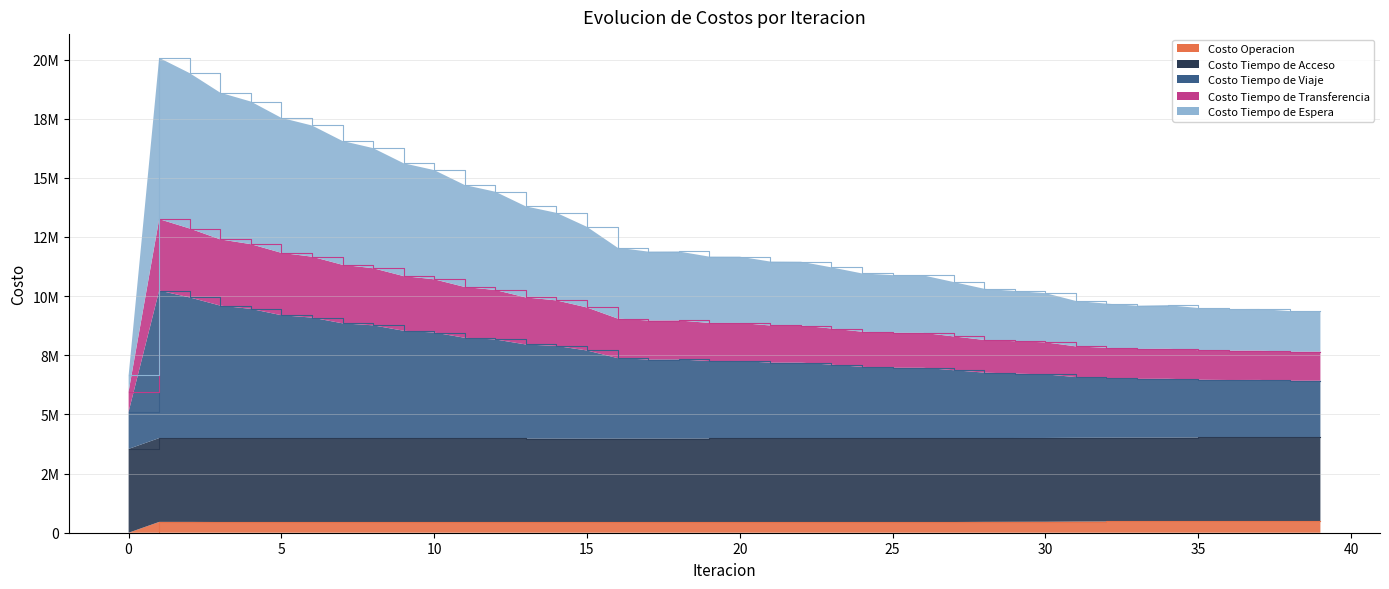

Does the chart have visible grid lines?

Yes